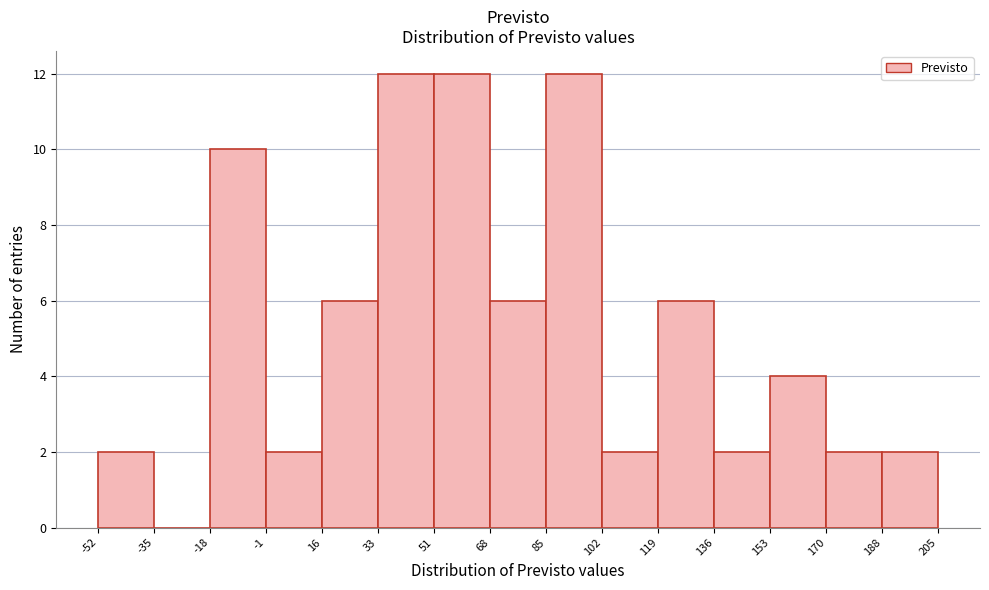

Reading left to right, transcribe this chart: for each bar, give the range it covers on the x-axis and its height. The values are not printed on the chart, so give them approximately, as read against the axis.

-52 to -35: 2
-35 to -18: 0
-18 to -1: 10
-1 to 16: 2
16 to 33: 6
33 to 51: 12
51 to 68: 12
68 to 85: 6
85 to 102: 12
102 to 119: 2
119 to 136: 6
136 to 153: 2
153 to 170: 4
170 to 188: 2
188 to 205: 2